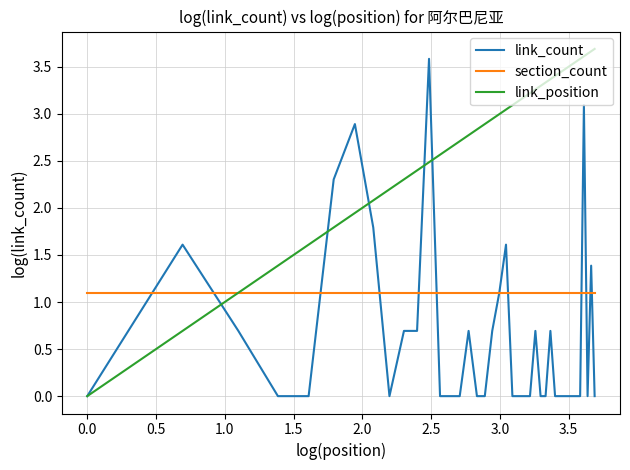

List the series in order of their overall mean, lowest first.

link_count, section_count, link_position